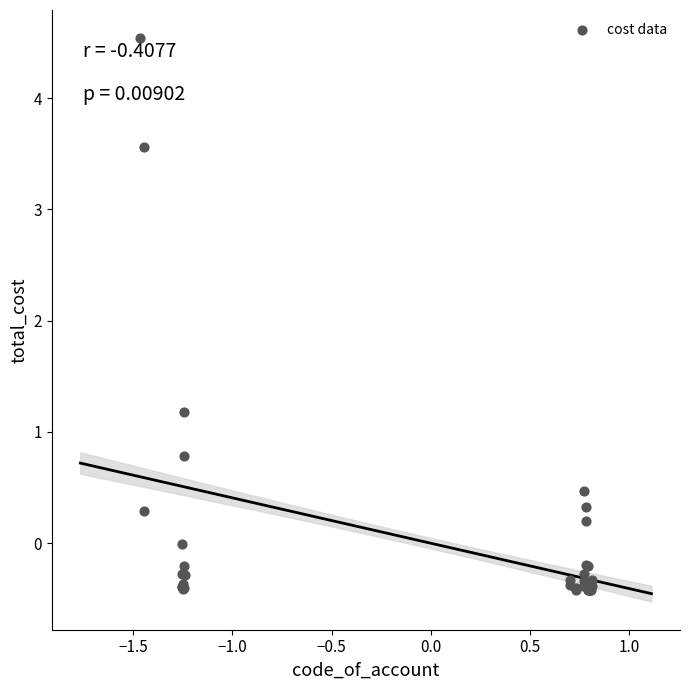

What Y value in the scatter plot is closest to 2?

1.2